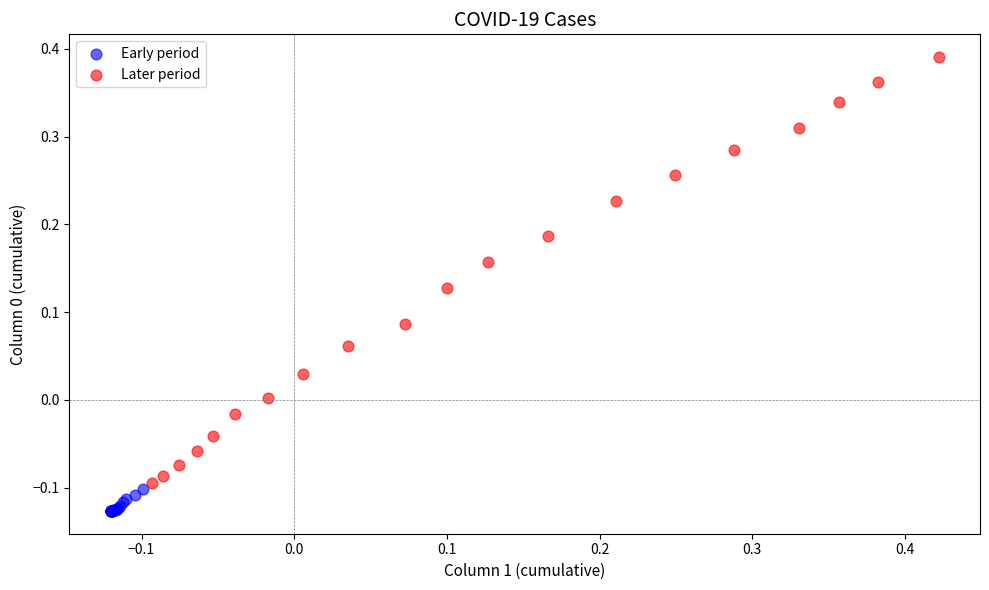

Which series has the largest Y range (max minus min)?

Later period